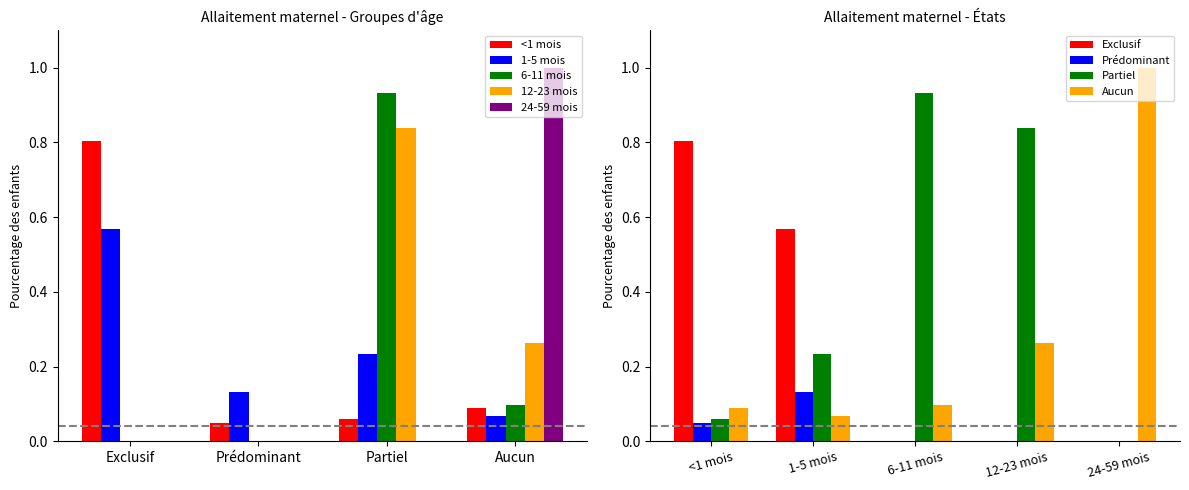

The 12-23 mois series shows 0.2 at Aucun. True or false?

False